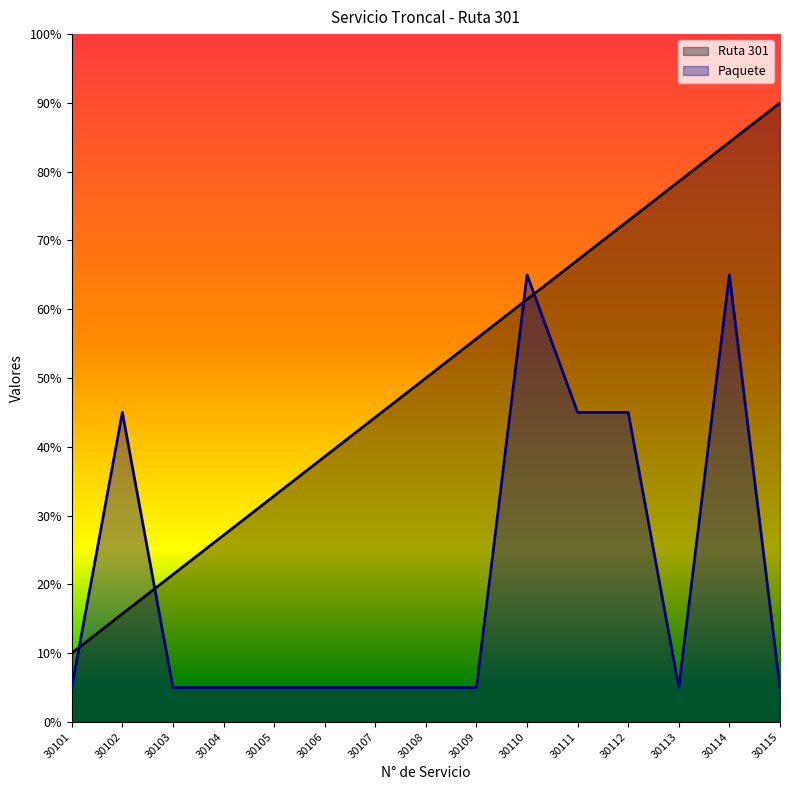

What is the difference between the Ruta 301 values at 30106 and 30114?

0.5